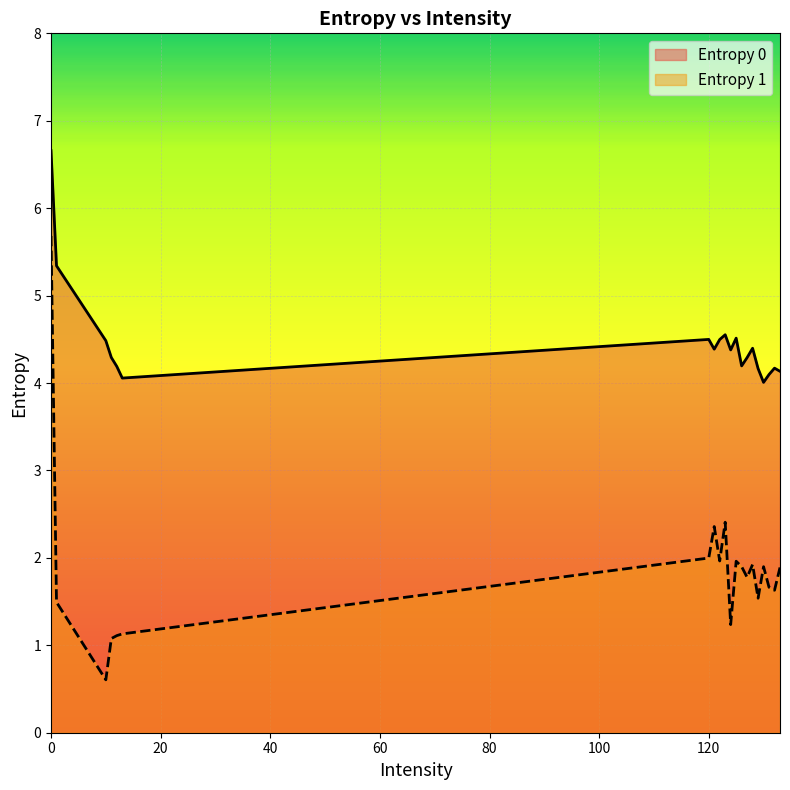

List the series in order of their overall mean, lowest first.

Entropy 1, Entropy 0